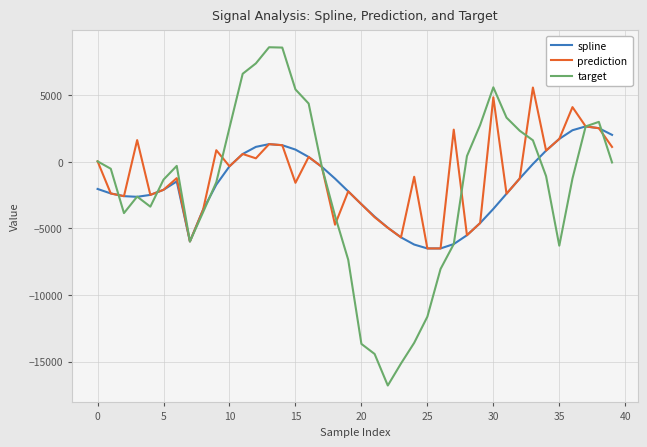

Which series has the largest range (max minus min)?

target